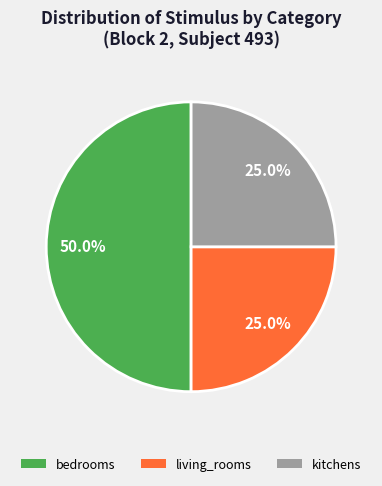

To the nearest percent, what portion does living_rooms represent?

25%